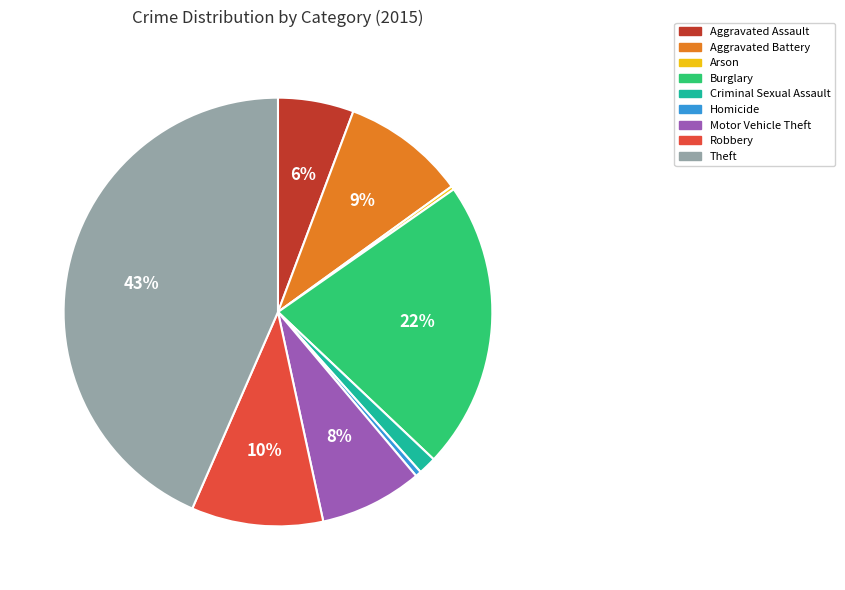

Is the sum of Motor Vehicle Theft and Burglary greater than half?

No